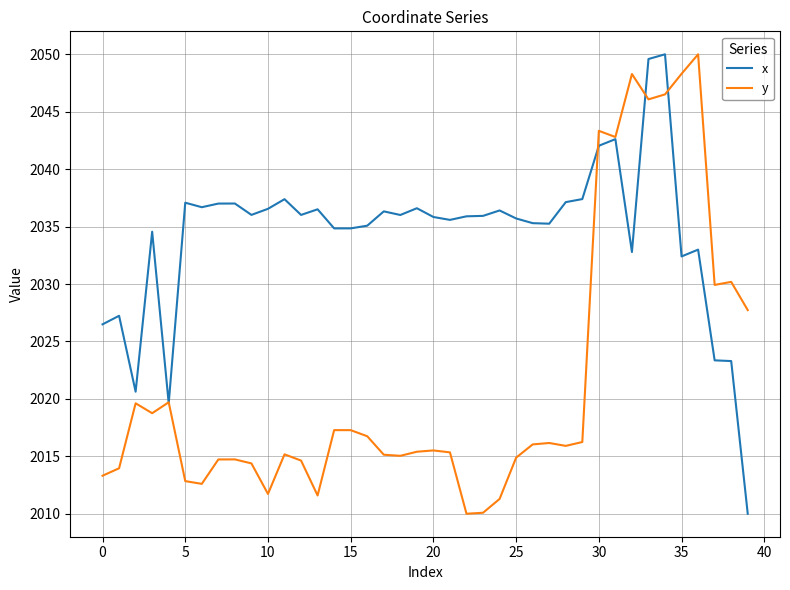

Which series has the largest total across all categories?

x